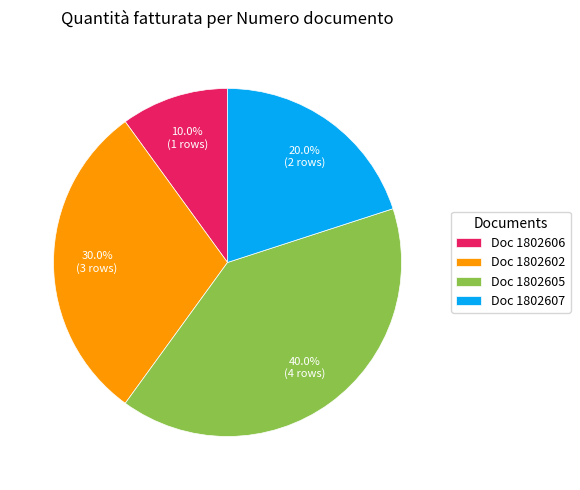

Approximately how many times larger is the value at Doc 1802605 compared to Doc 1802602?

1.3